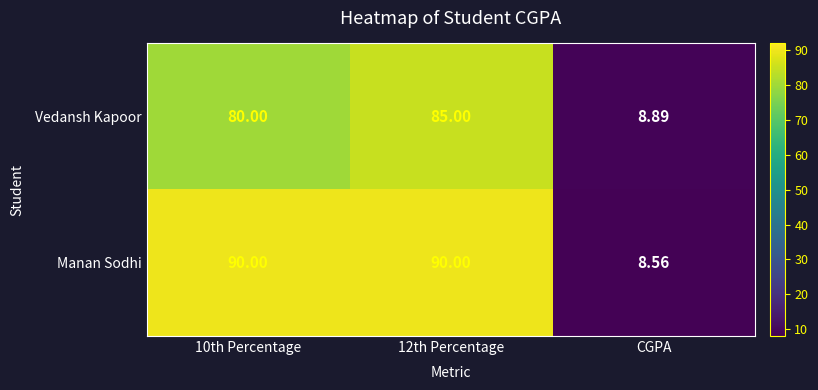

Which series has the widest spread of values?

Manan Sodhi